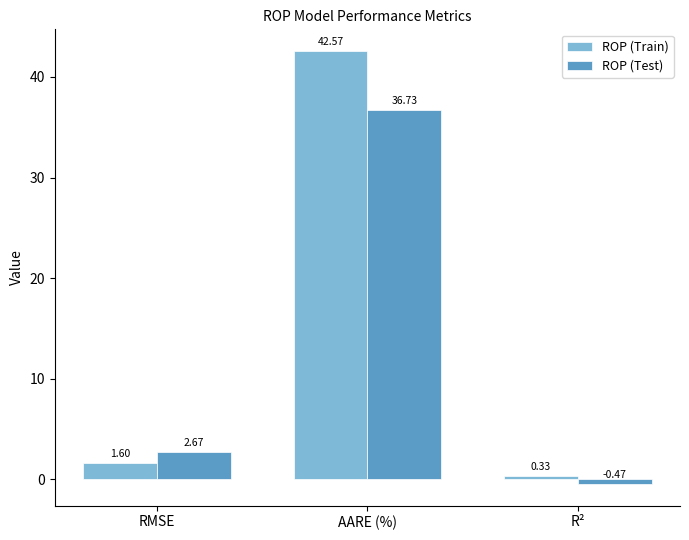

Between RMSE and AARE (%), which series saw the biggest shift?

ROP (Train)